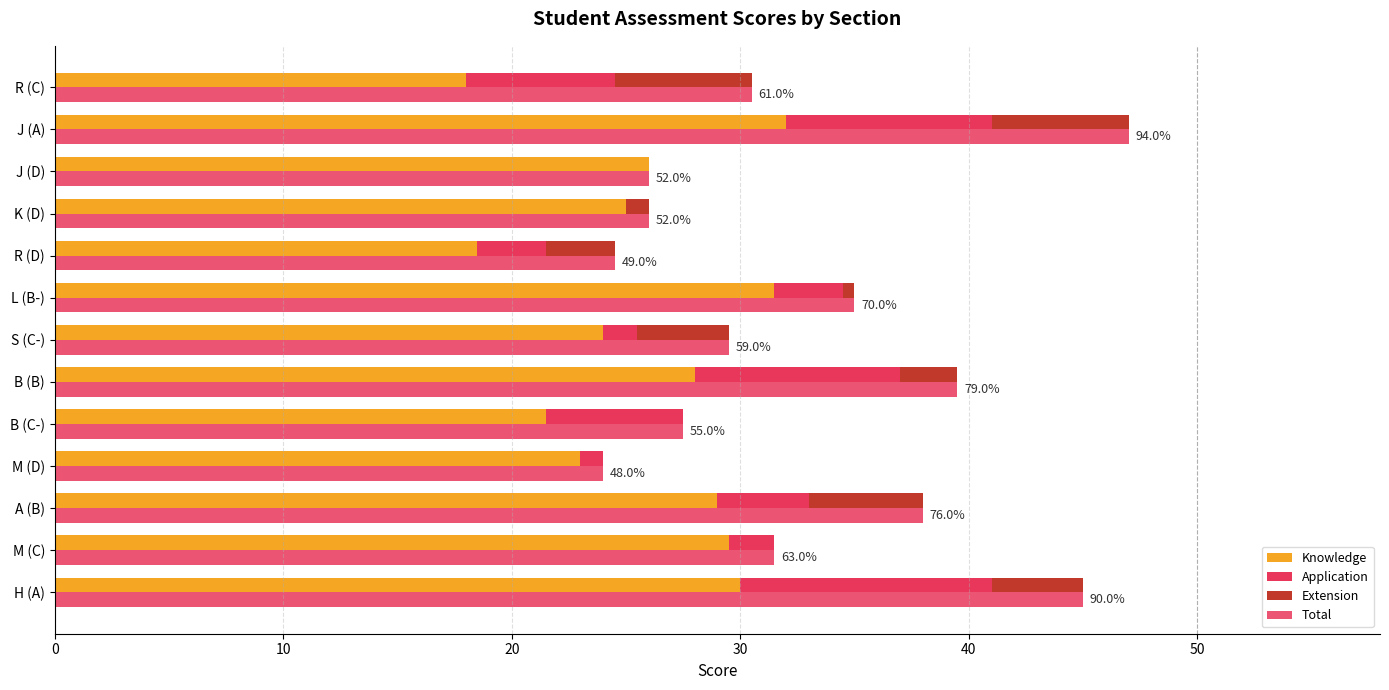

What is the difference between the Application values at K (D) and L (B-)?

3.0